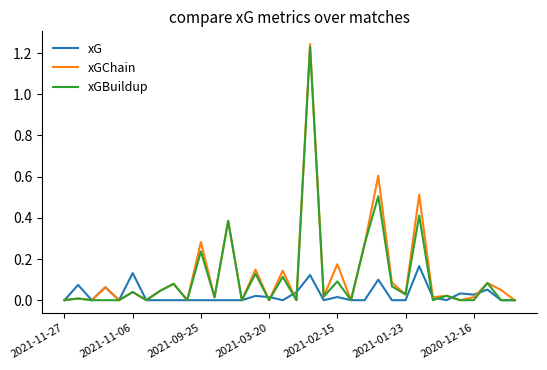

Which series has the largest range (max minus min)?

xGChain